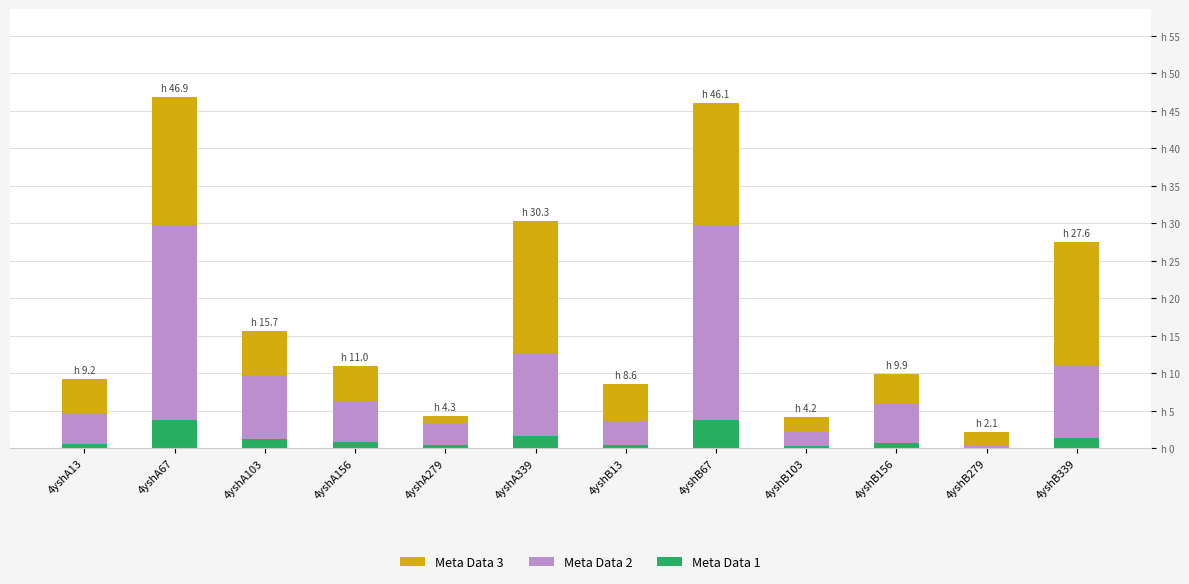

Read the Meta Data 2 value at 4yshA67.

26.1